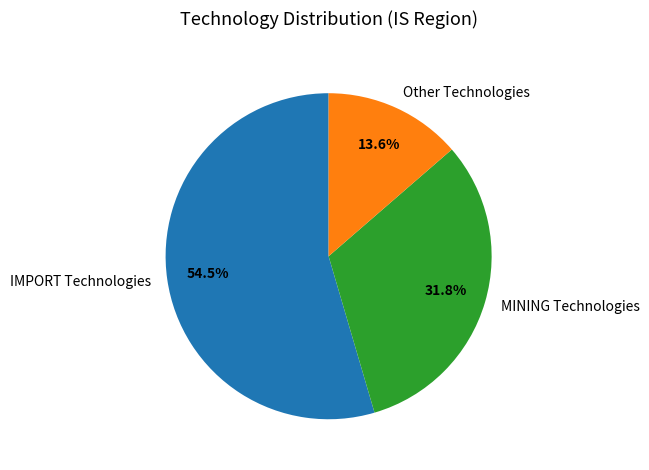

Which has a higher value, MINING Technologies or Other Technologies?

MINING Technologies